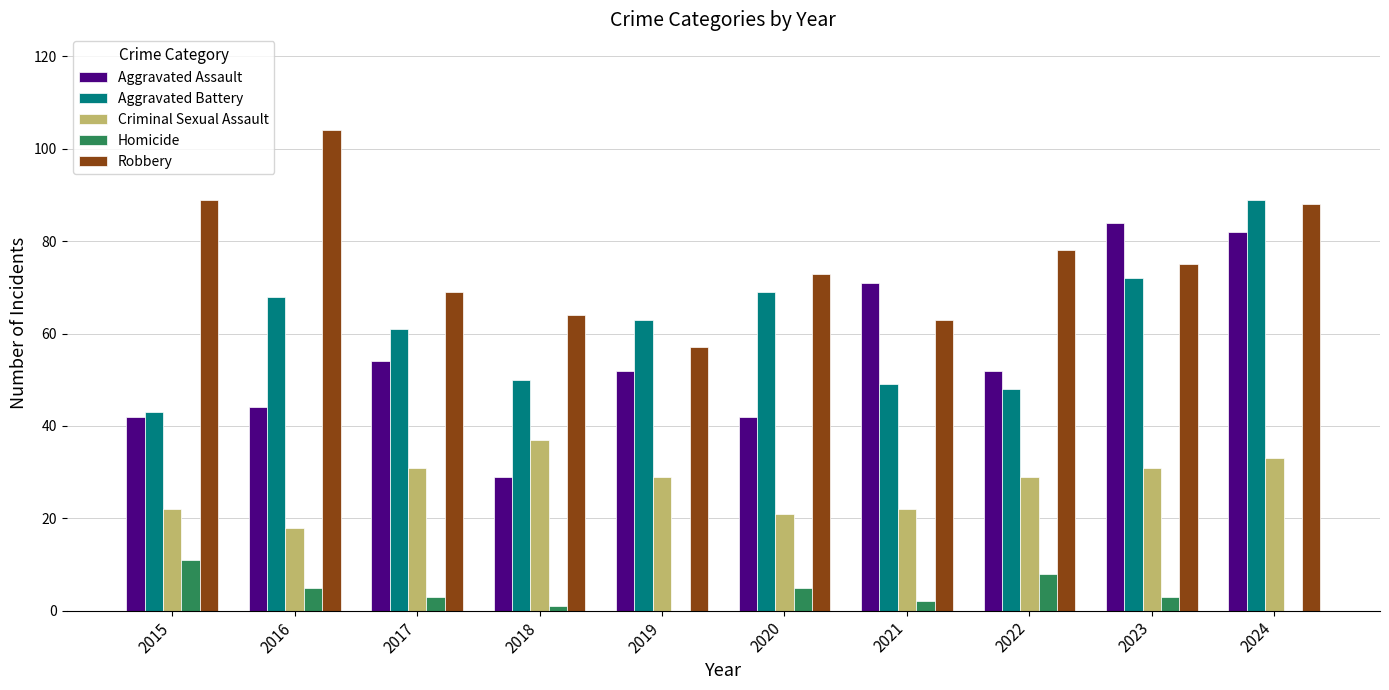

Reading left to right, transcribe all the data shown in this chart.

Aggravated Assault: 42	44	54	29	52	42	71	52	84	82
Aggravated Battery: 43	68	61	50	63	69	49	48	72	89
Criminal Sexual Assault: 22	18	31	37	29	21	22	29	31	33
Homicide: 11	5	3	1	0	5	2	8	3	0
Robbery: 89	104	69	64	57	73	63	78	75	88